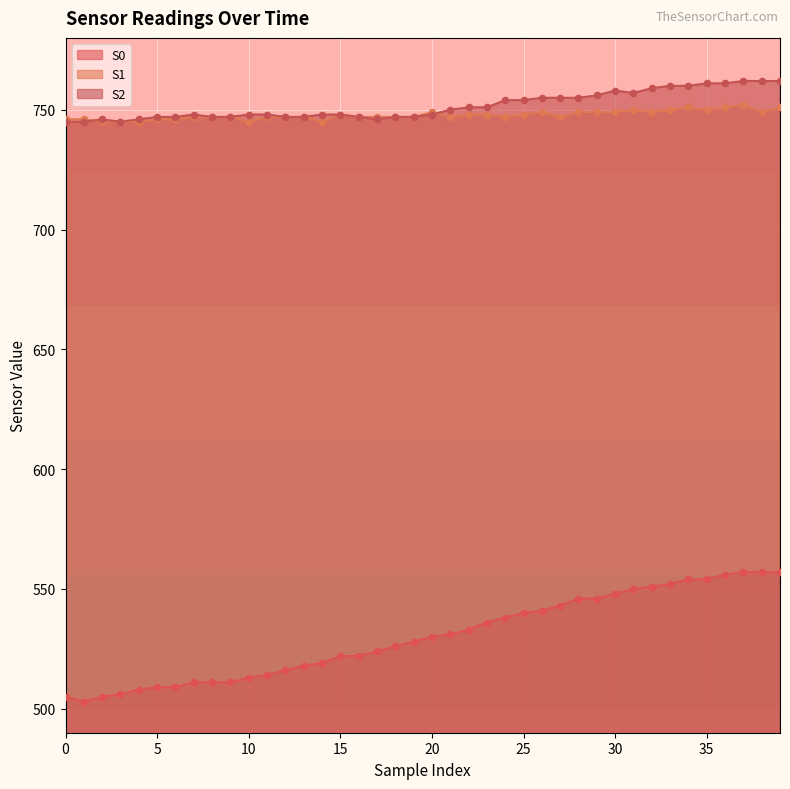

Which series contains the lowest Y value?

S0